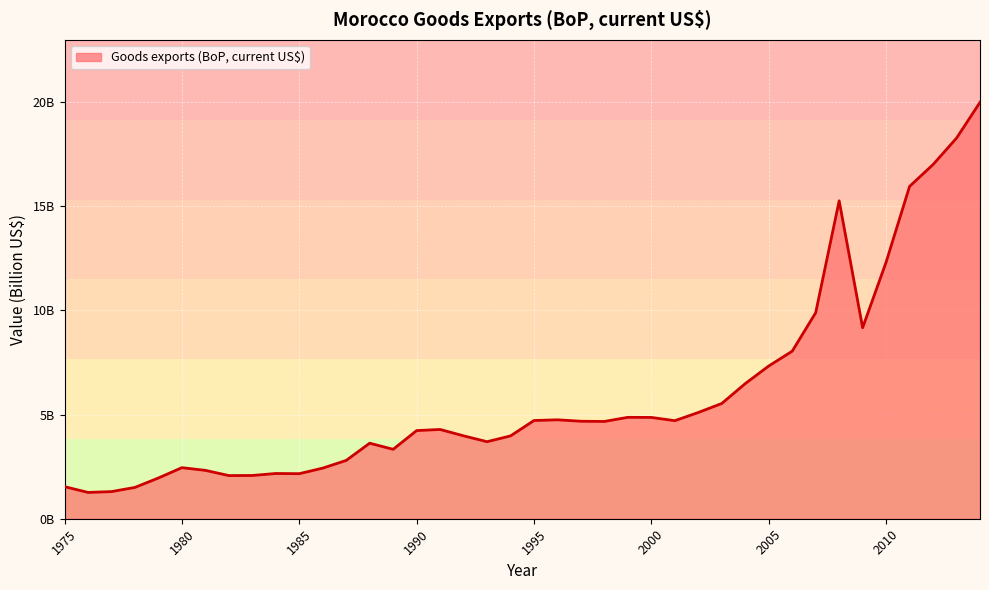

Does the chart display data point markers on the line(s)?

No